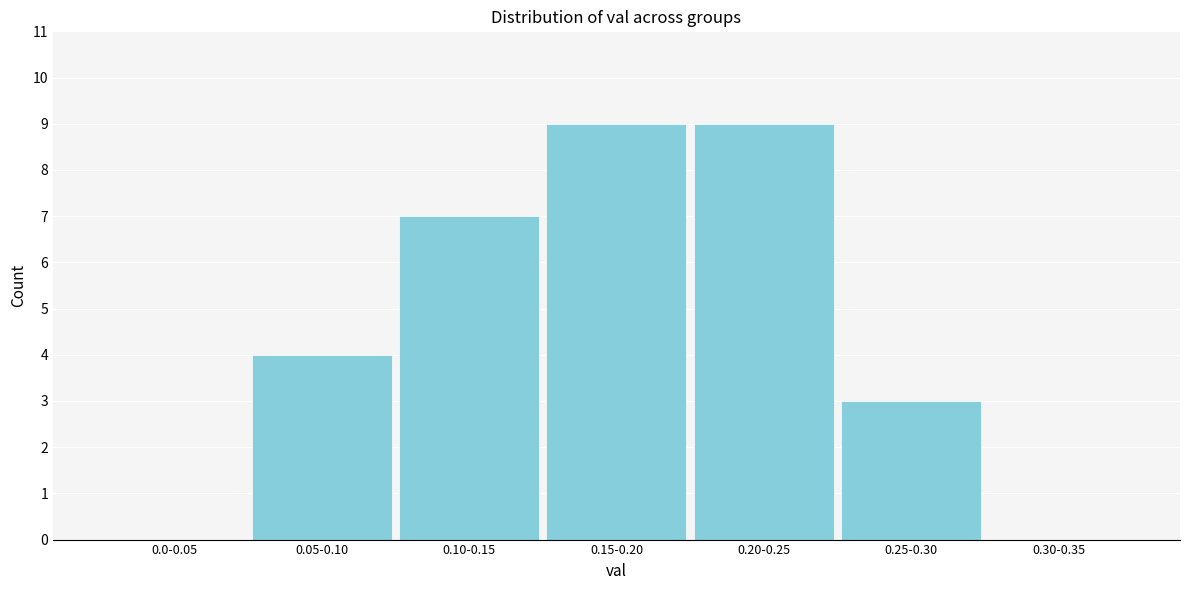

Reading left to right, transcribe all the data shown in this chart.

0.0-0.05=0	0.05-0.10=4	0.10-0.15=7	0.15-0.20=9	0.20-0.25=9	0.25-0.30=3	0.30-0.35=0